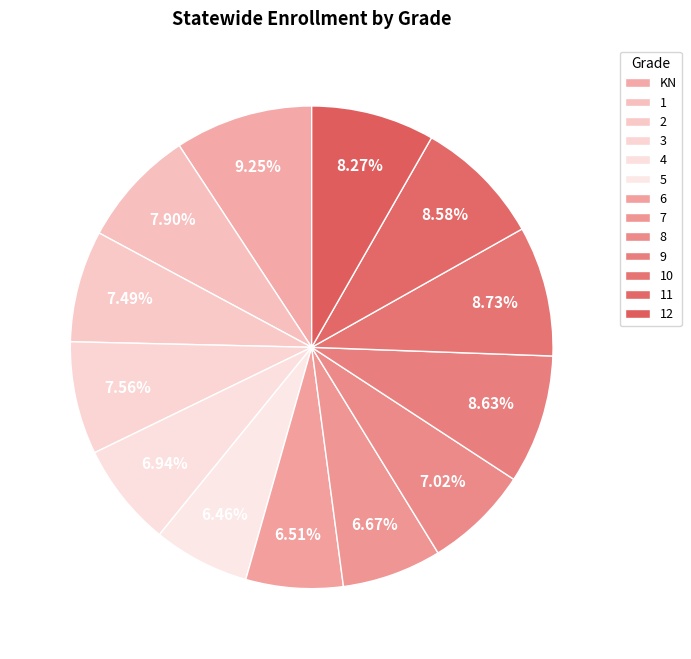

Does 6 represent more than half of the total?

No